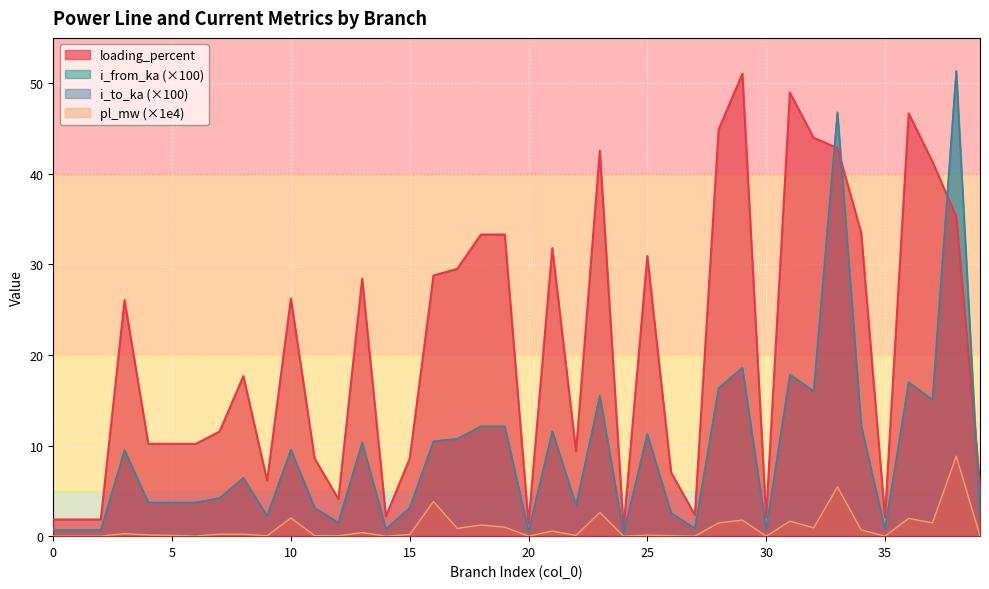

How many lines are shown in the chart?

4